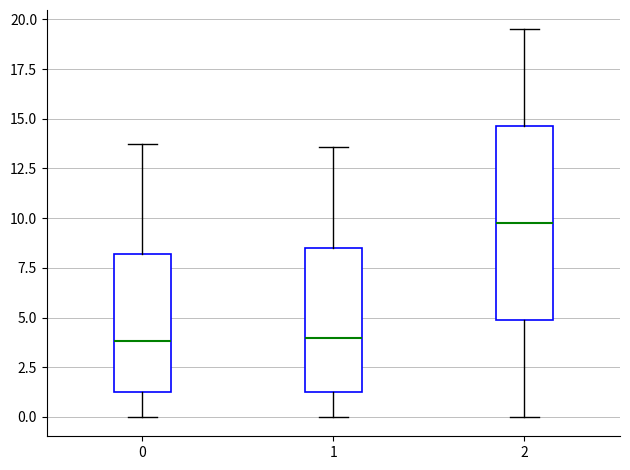

Where does the lower whisker of the box at x = 0 end on the y-axis? The values are not printed on the chart, so give them approximately, as read against the axis.

0.0